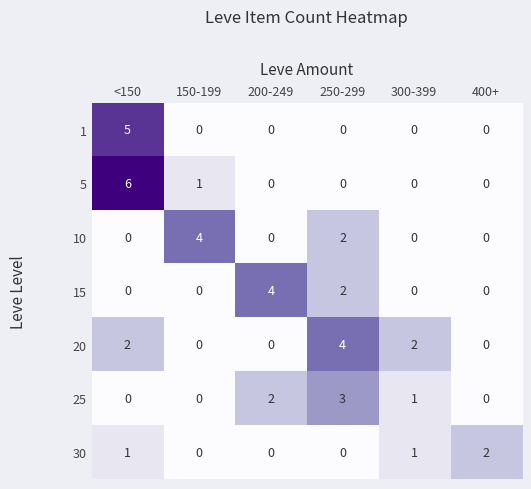

What is the maximum value shown in the chart?

6